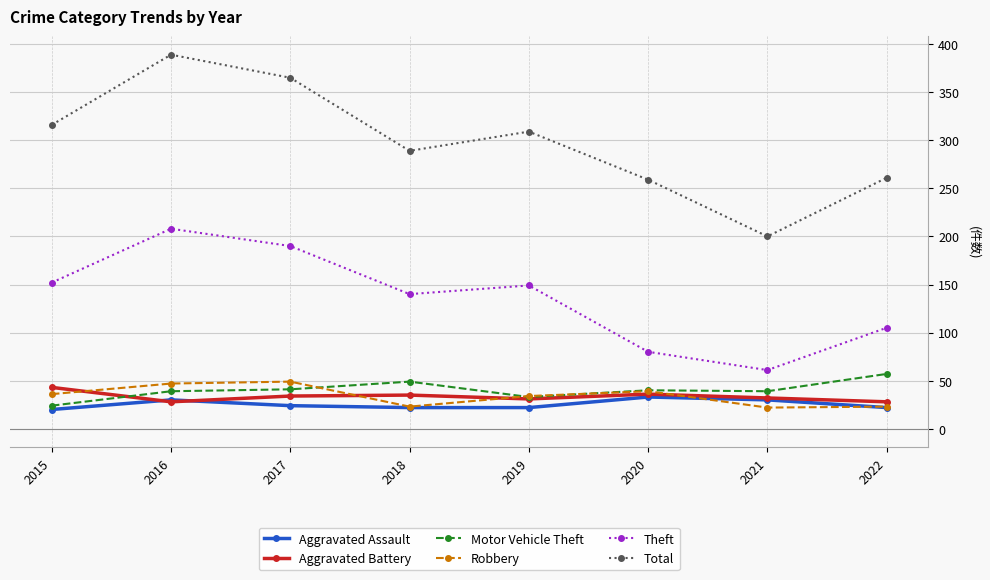

True or false: Total has a value of 309 at 2019.

True